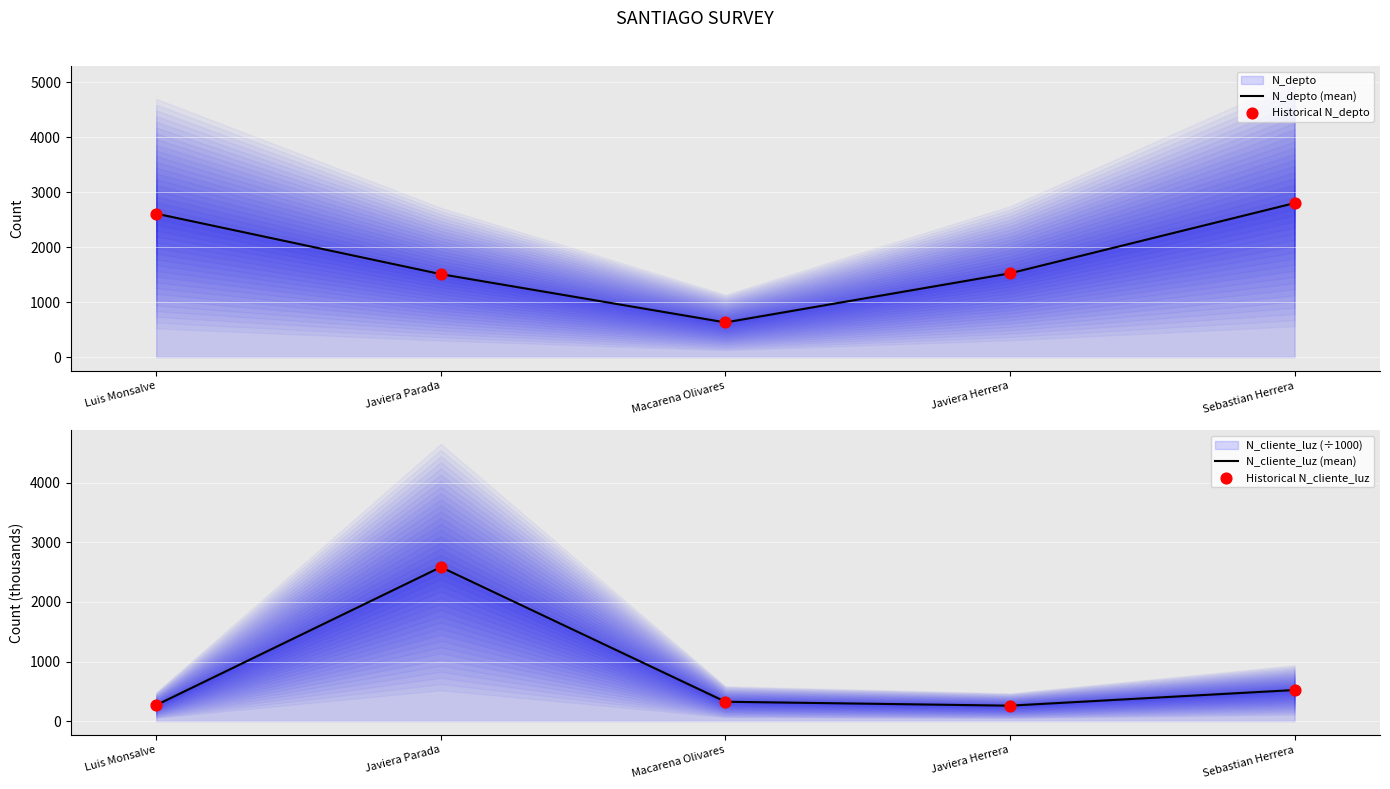

At how many categories does at least one series exceed 1889?

3